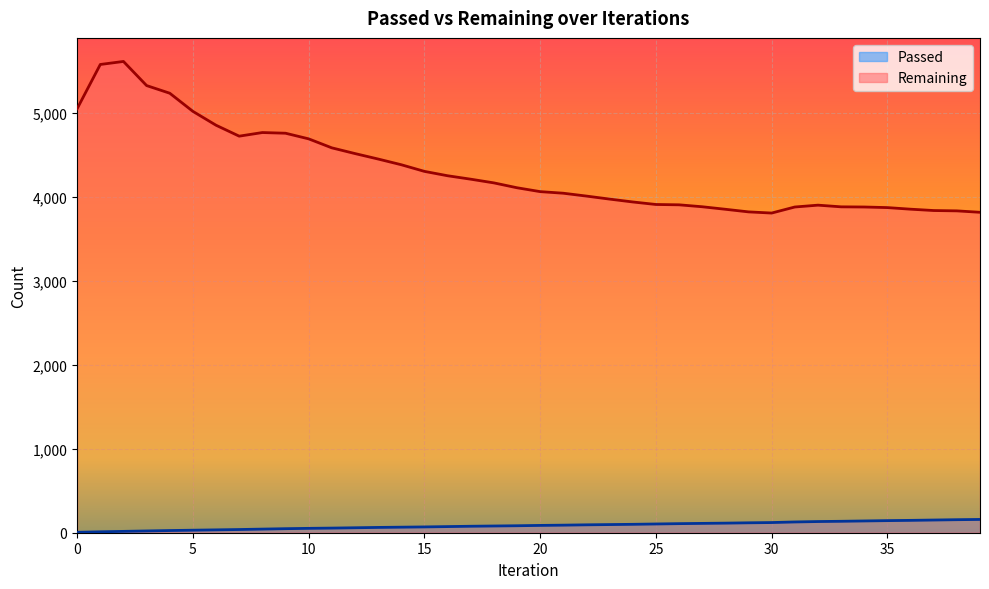

Rank the categories by Remaining value from highest to lowest.

2, 1, 3, 4, 0, 5, 6, 8, 9, 7, 10, 11, 12, 13, 14, 15, 16, 17, 18, 19, 20, 21, 22, 23, 24, 25, 26, 32, 27, 33, 31, 34, 35, 36, 28, 37, 38, 29, 39, 30